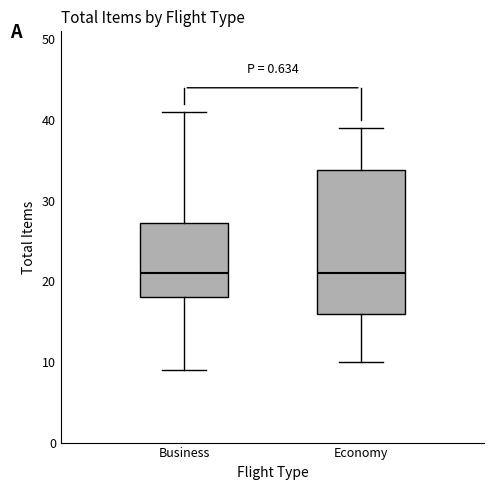

Reading left to right, transcribe this box plot: for each box, give where its median line is, the range the box spans, and where its two whiskers end, as read against the y-axis. The values are not printed on the chart, so give them approximately, as read against the axis.

Business: median 21, box 18 to 27, whiskers 9 to 41
Economy: median 21, box 16 to 34, whiskers 10 to 39